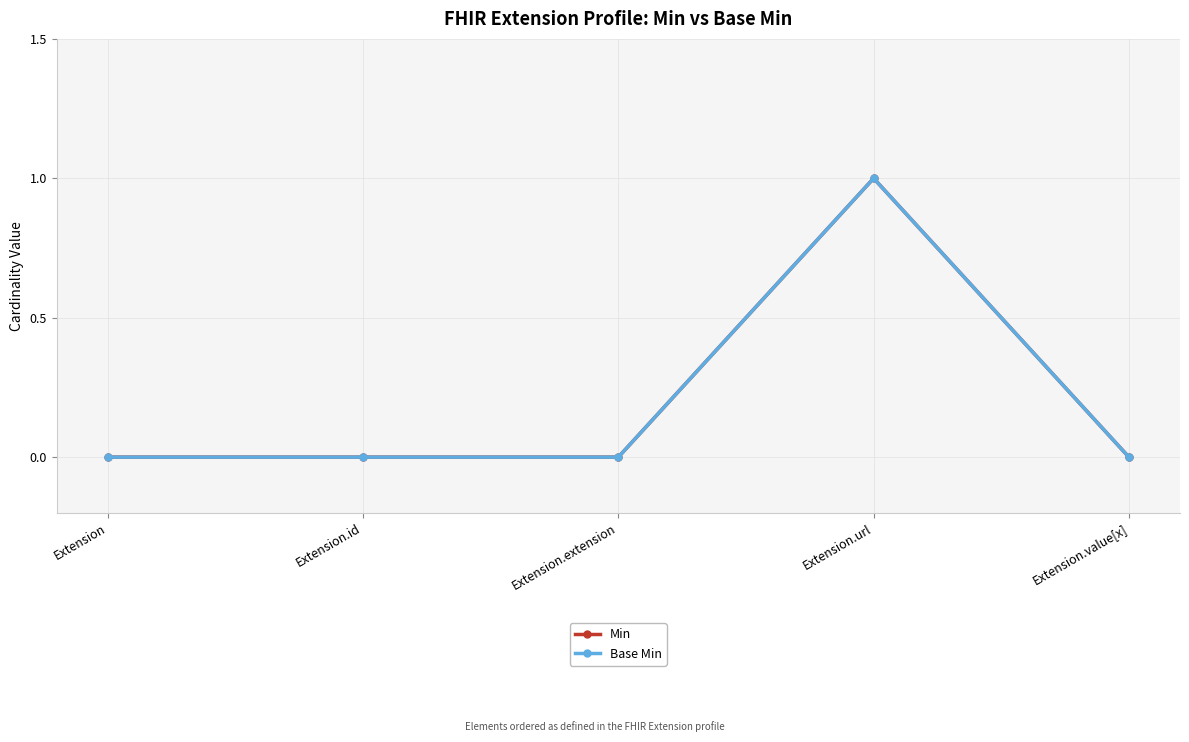

Does the chart have visible grid lines?

Yes